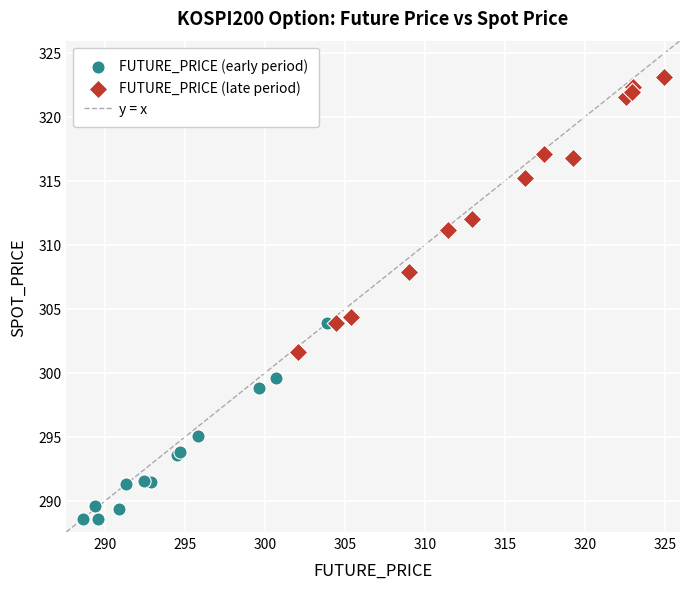

Which series contains the highest Y value?

FUTURE_PRICE (late period)